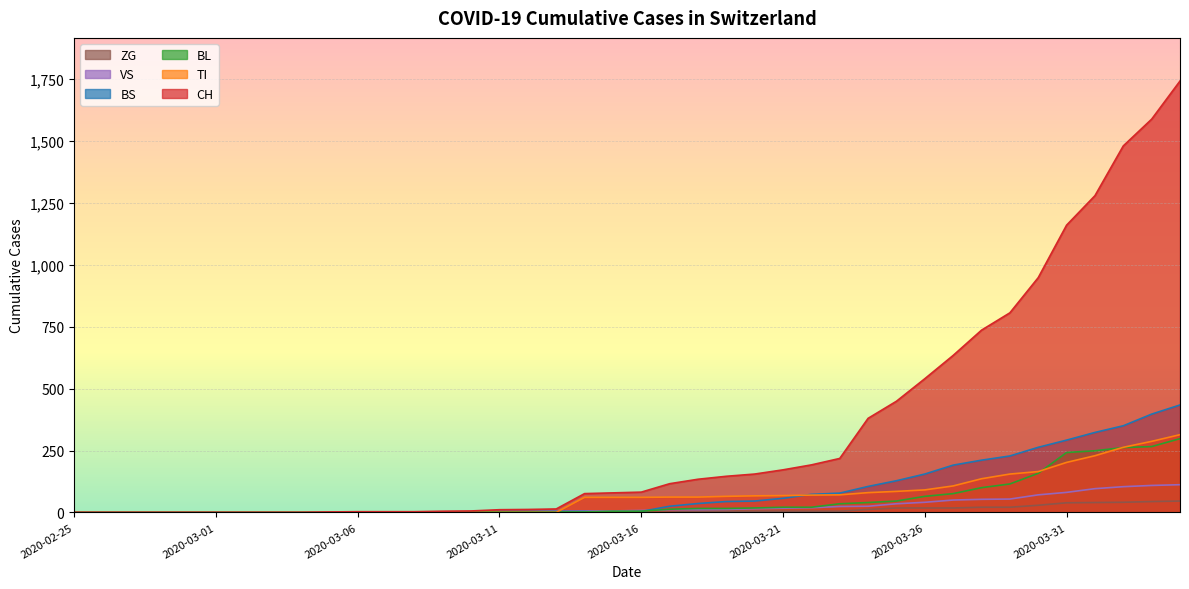

Rank the series by their maximum value, from highest to lowest.

CH, BS, TI, BL, VS, ZG